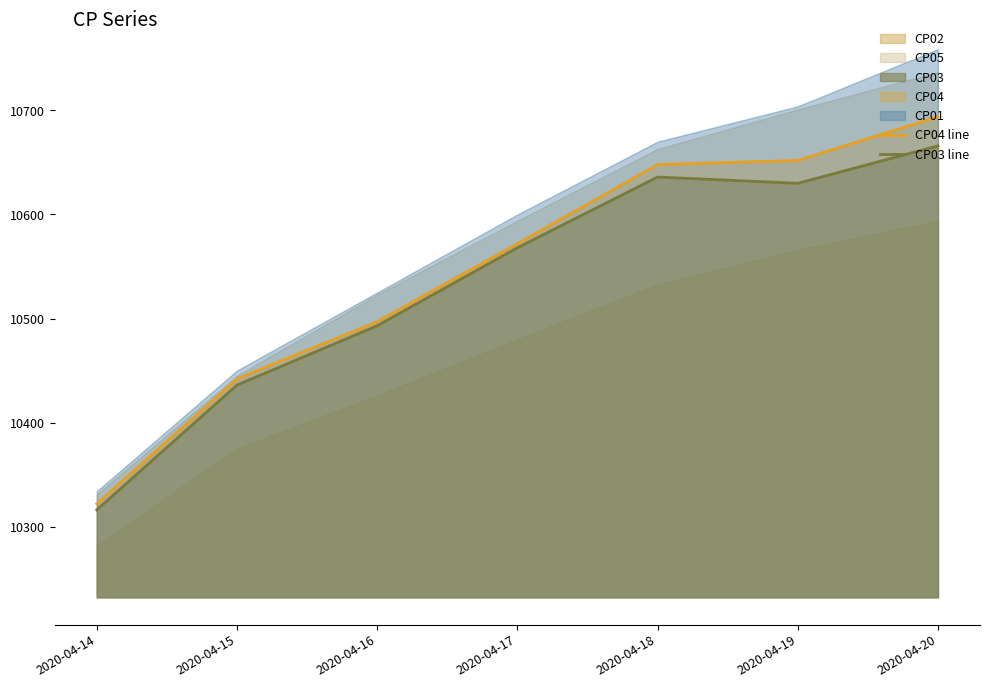

What is the approximate value of CP03 line at 2020-04-19, to the nearest 5?

10630